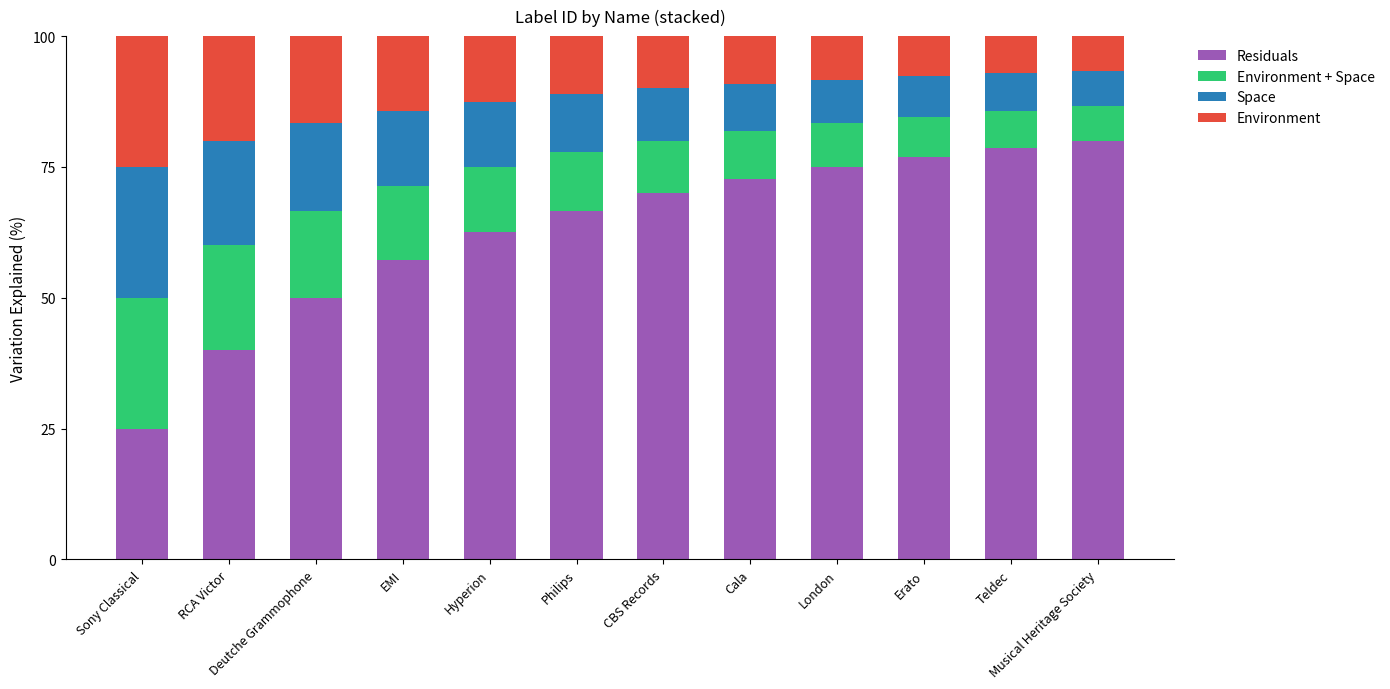

The Residuals series shows 57.1 at EMI. True or false?

True